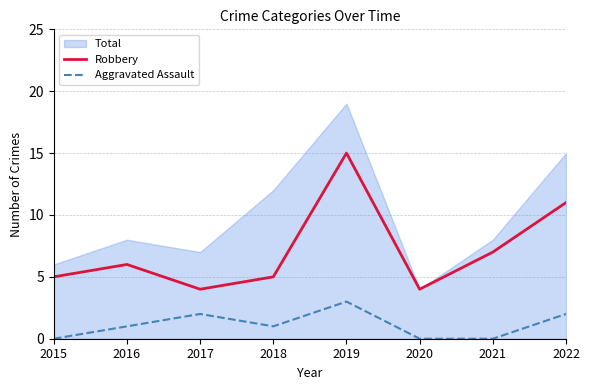

What is the sum of the Aggravated Assault values at 2019 and 2018?

4